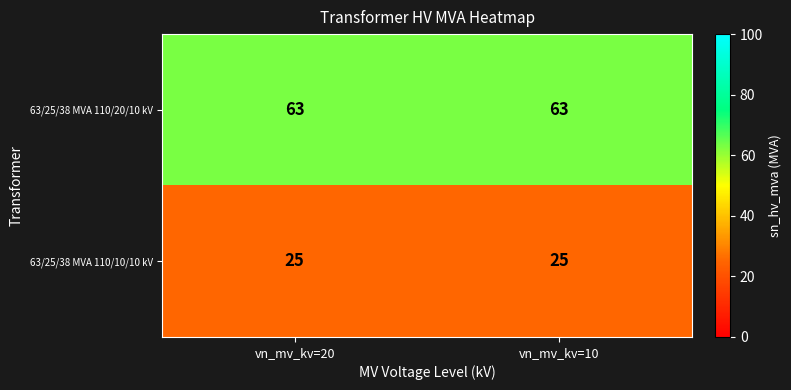

Read the 63/25/38 MVA 110/20/10 kV value at vn_mv_kv=10.

63